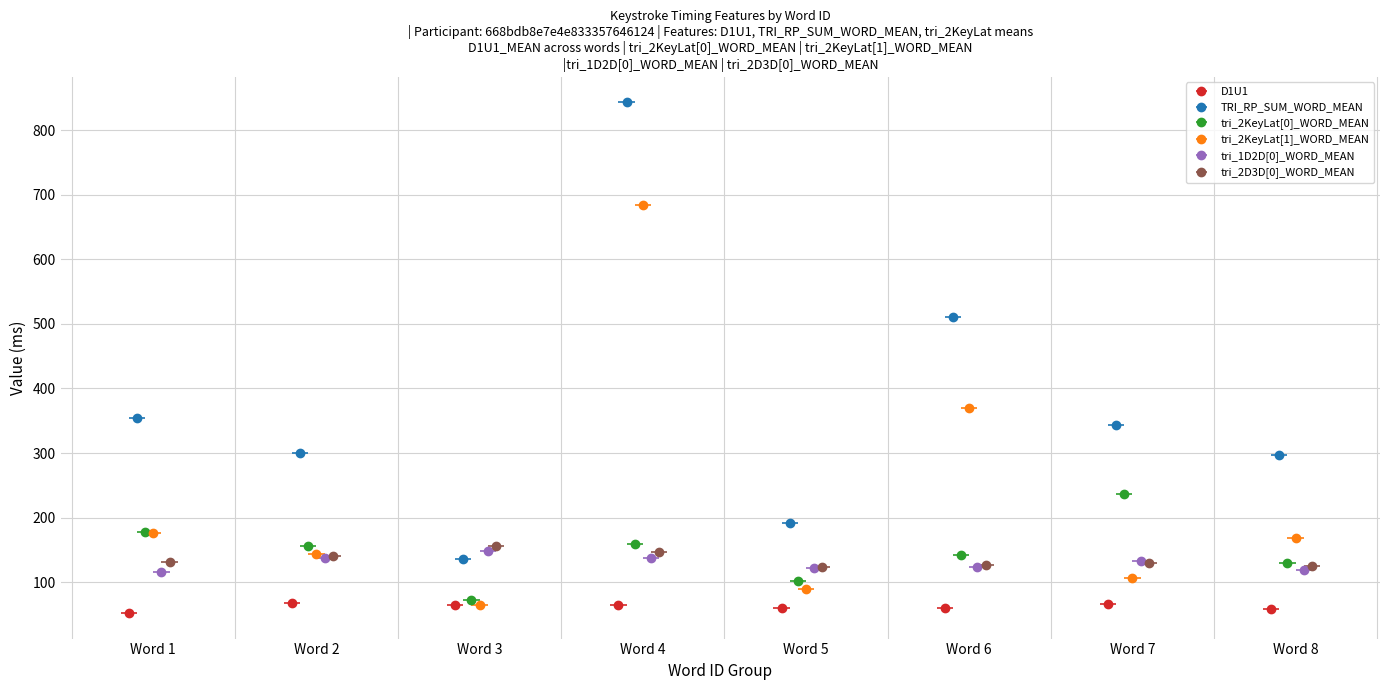

The value of tri_2KeyLat[0]_WORD_MEAN at 0 is 212.2. True or false?

False